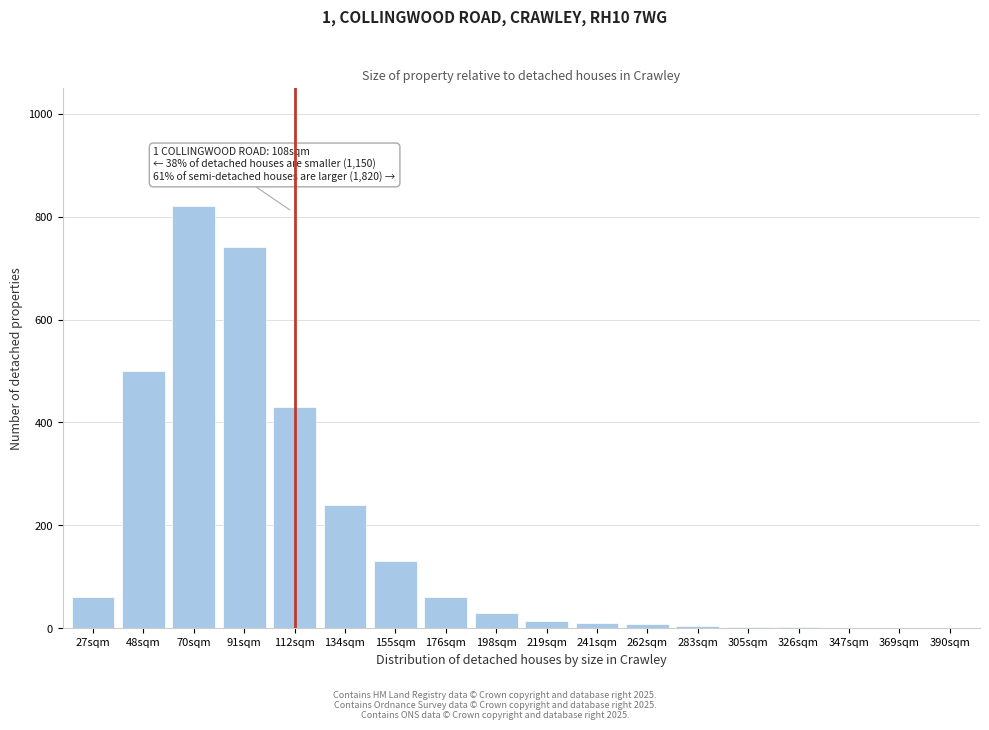

The value at 134sqm is 240. True or false?

True